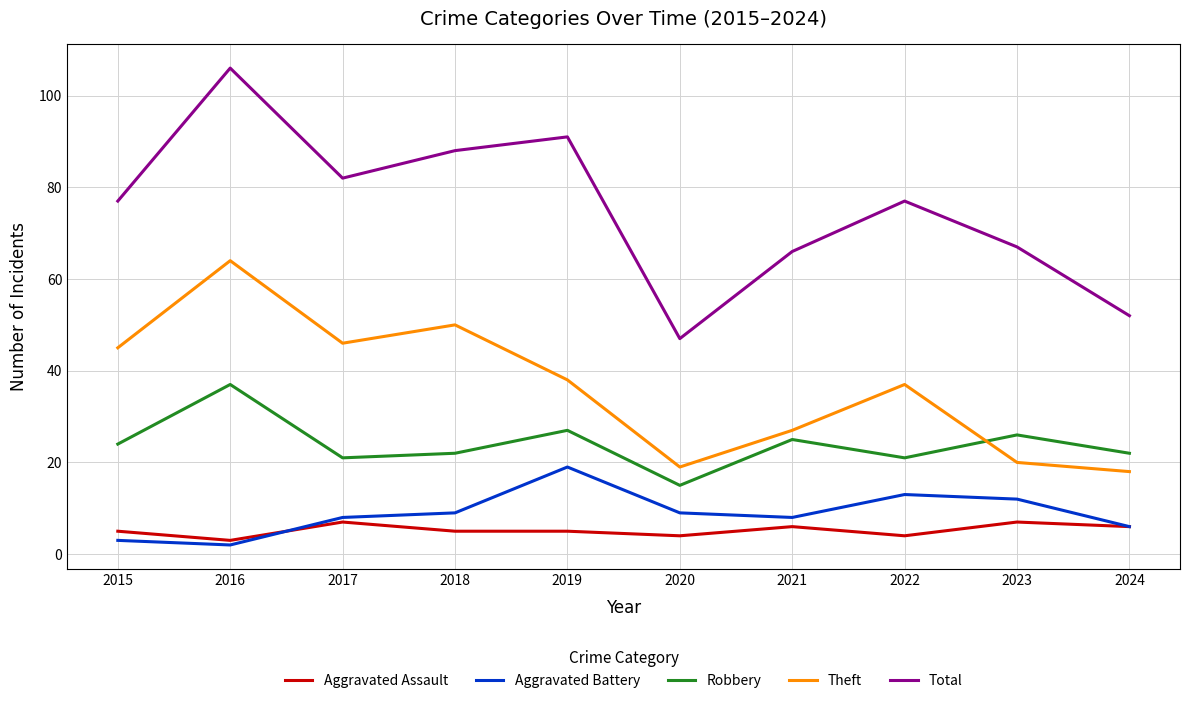

True or false: Theft has a value of 52 at 2019.

False